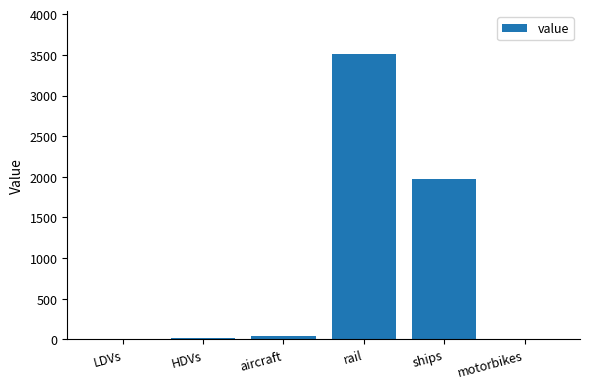

What is the sum of all values?

5545.8